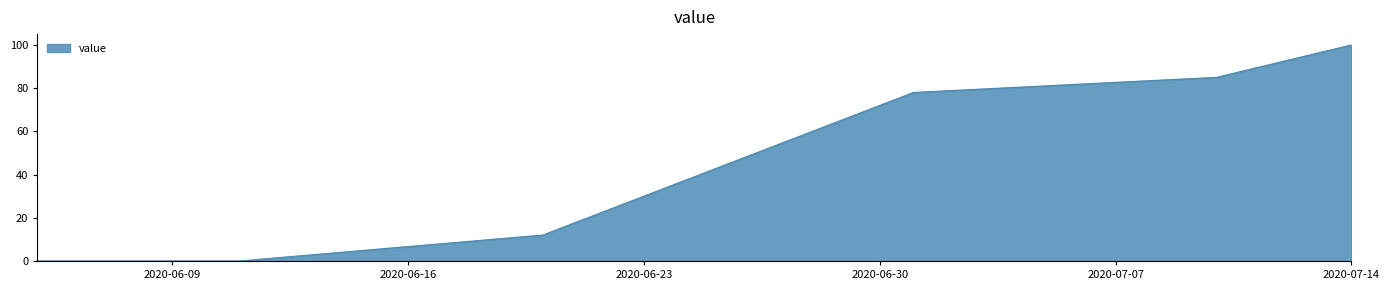

What is the average value?

39